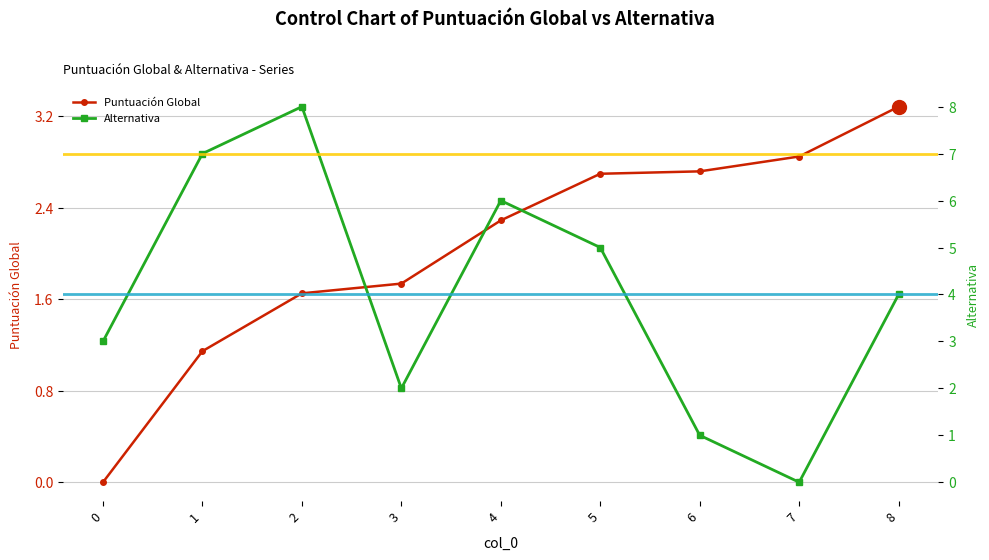

Reading left to right, list all the values displayed in this chart.

Puntuación Global: 0.0	1.1	1.7	1.7	2.3	2.7	2.7	2.9	3.3
Alternativa: 3.0	7.0	8.0	2.0	6.0	5.0	1.0	0.0	4.0